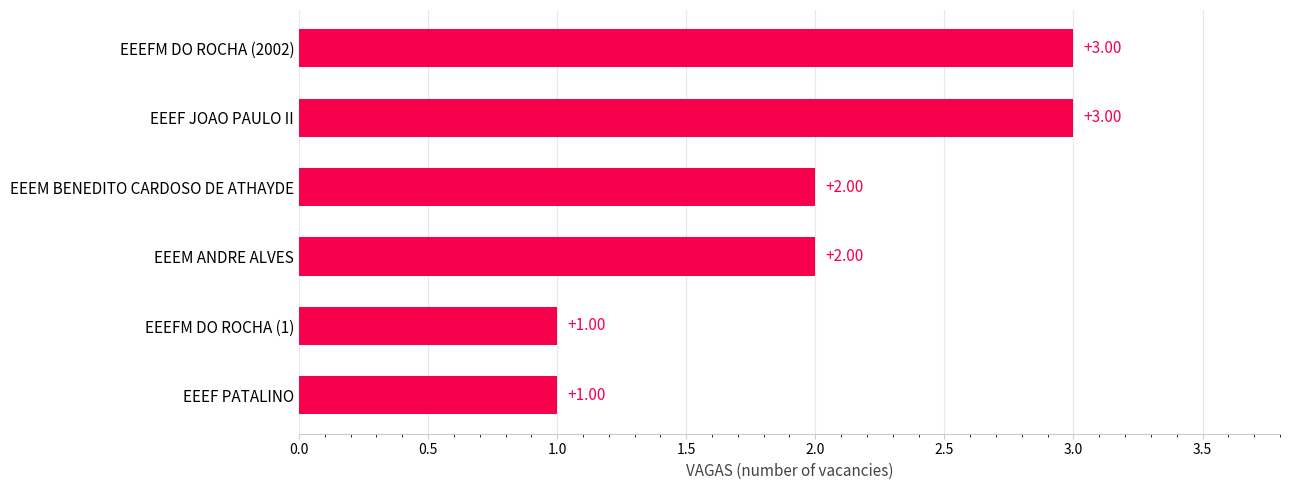

What is the ratio of the value at EEEM ANDRE ALVES to the value at EEEF JOAO PAULO II?

0.7